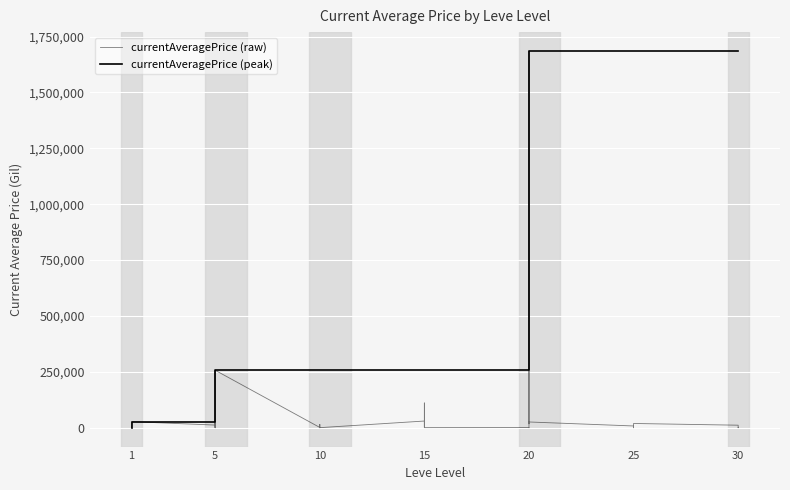

Count the number of data series in this chart.

2